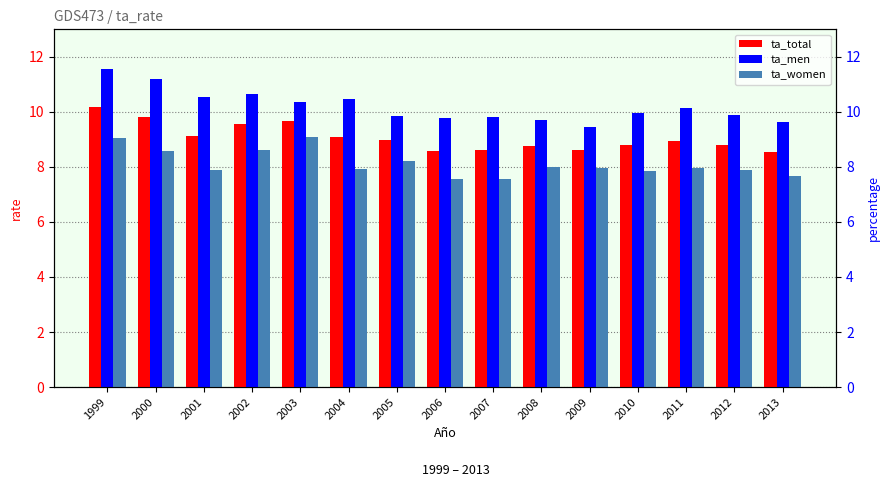

Rank the series by their maximum value, from lowest to highest.

ta_women, ta_total, ta_men